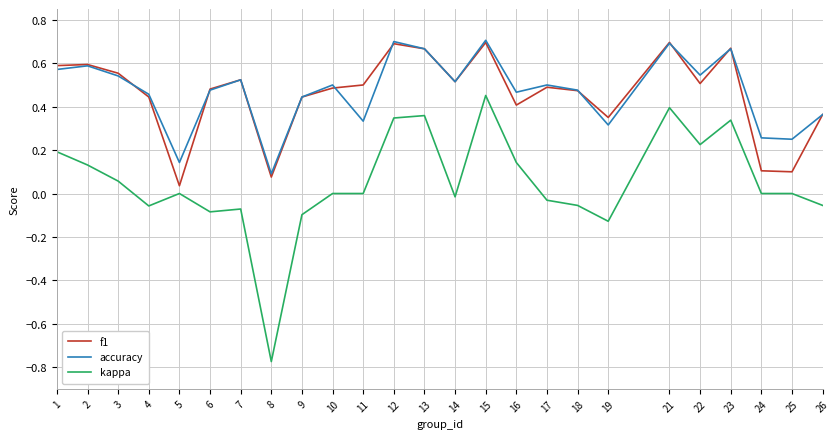

True or false: kappa and f1 intersect in this chart.

False